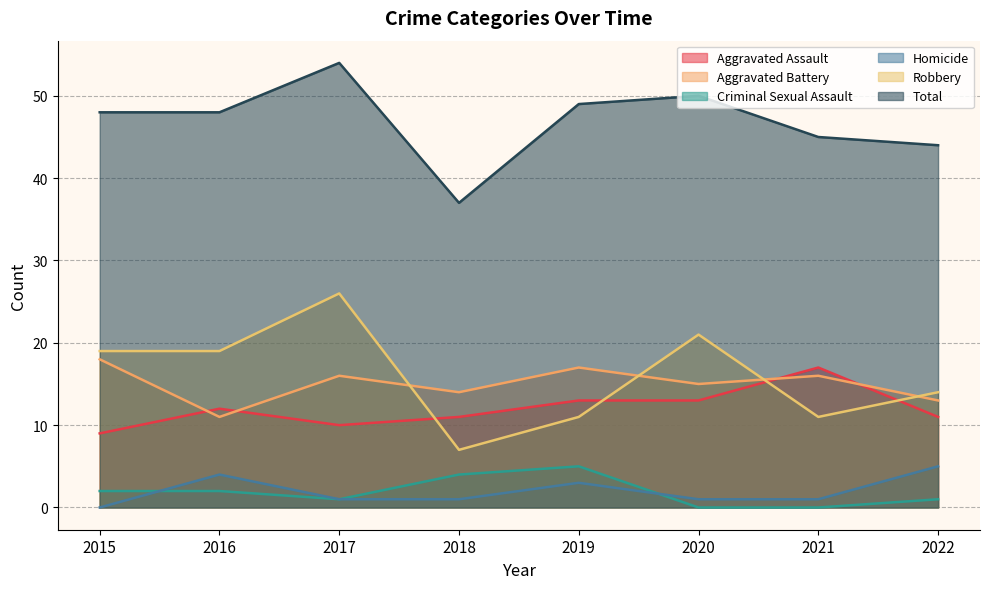

How many data points does each series have?

8